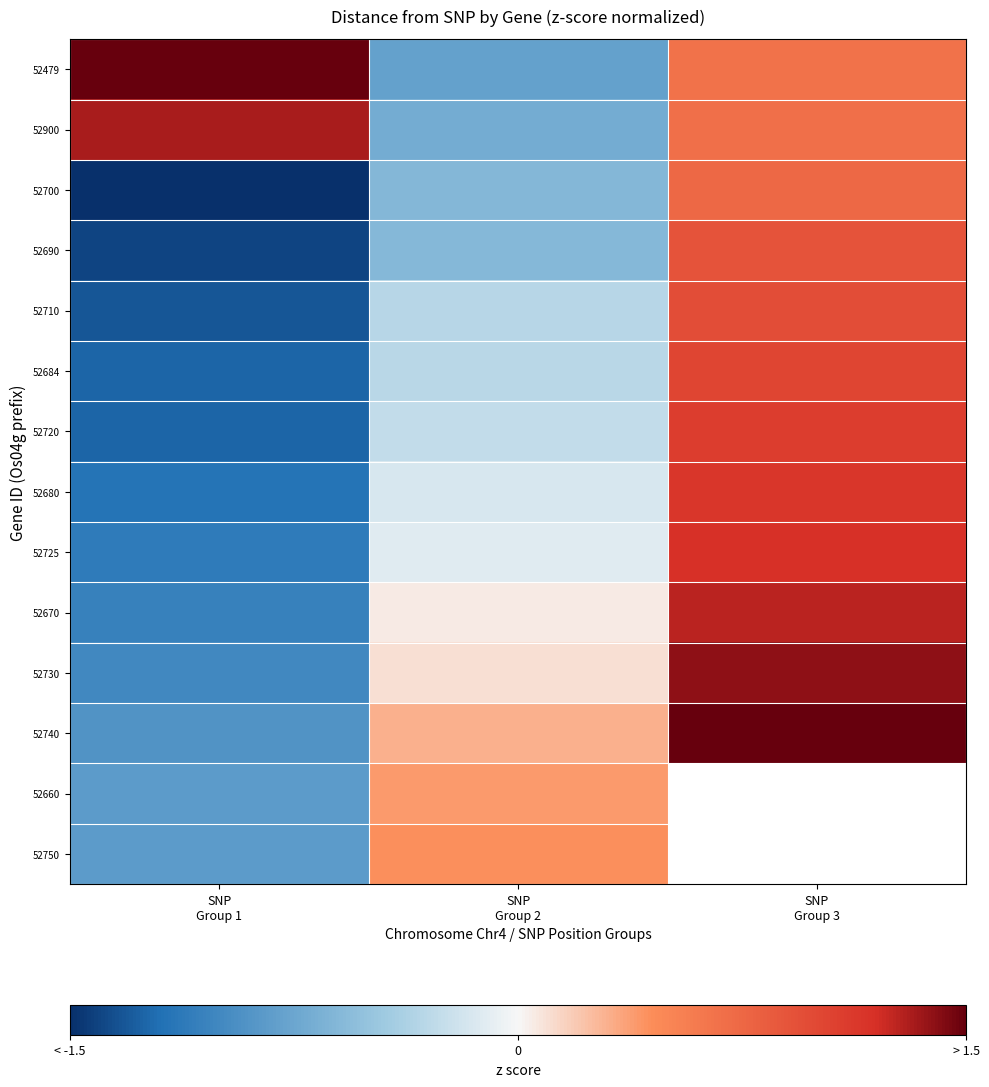

How many values in 52720 are below zero?

2